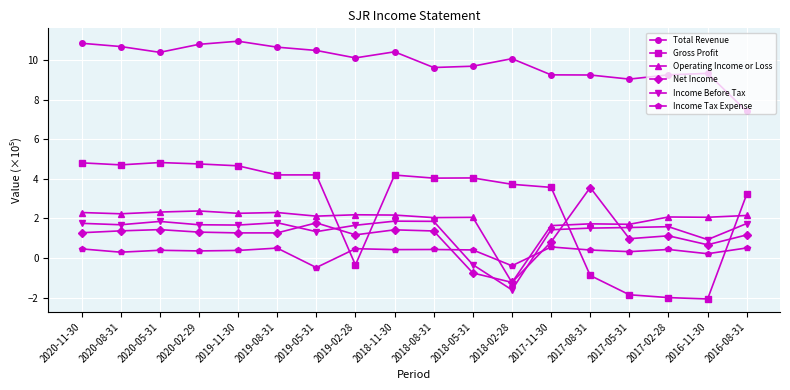

Which series has the largest total across all categories?

Total Revenue